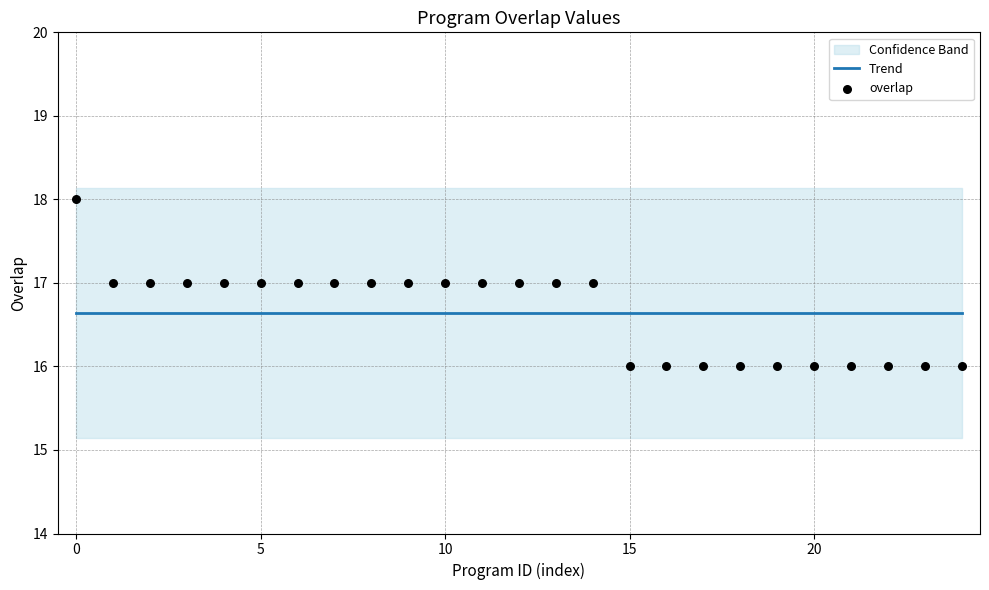

At how many categories does at least one series exceed 16?

25